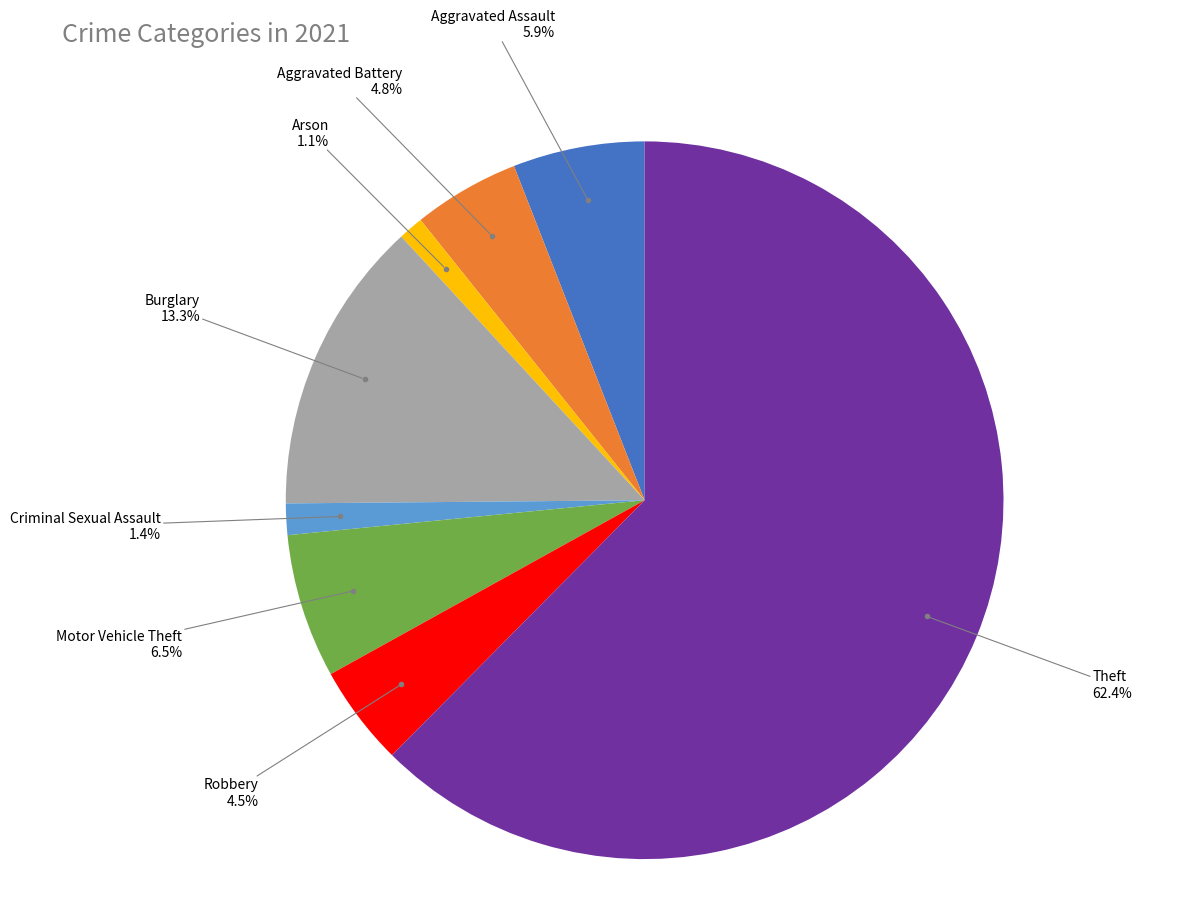

Which slice represents more than half of the pie?

Theft